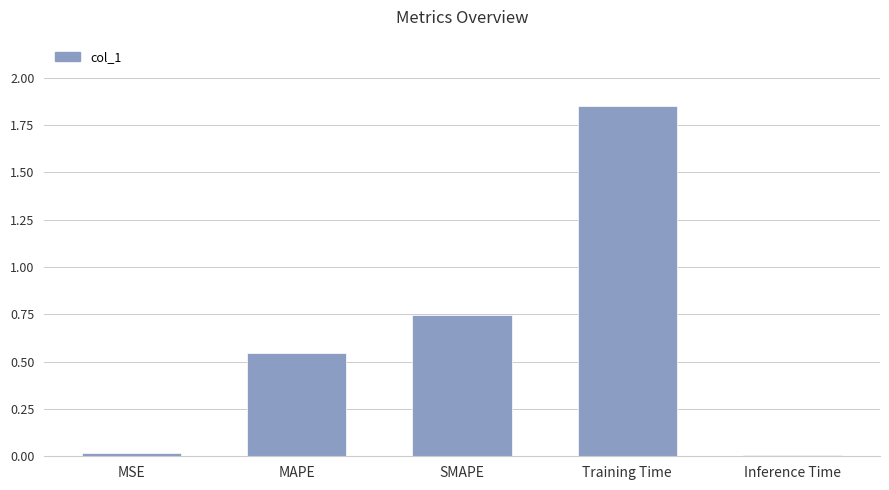

The value at Inference Time is 0.0. True or false?

True